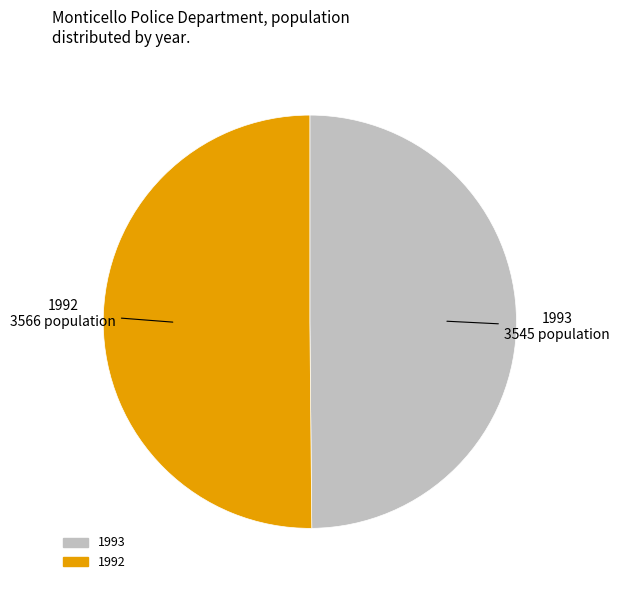

True or false: 1993 accounts for 61% of the total.

False